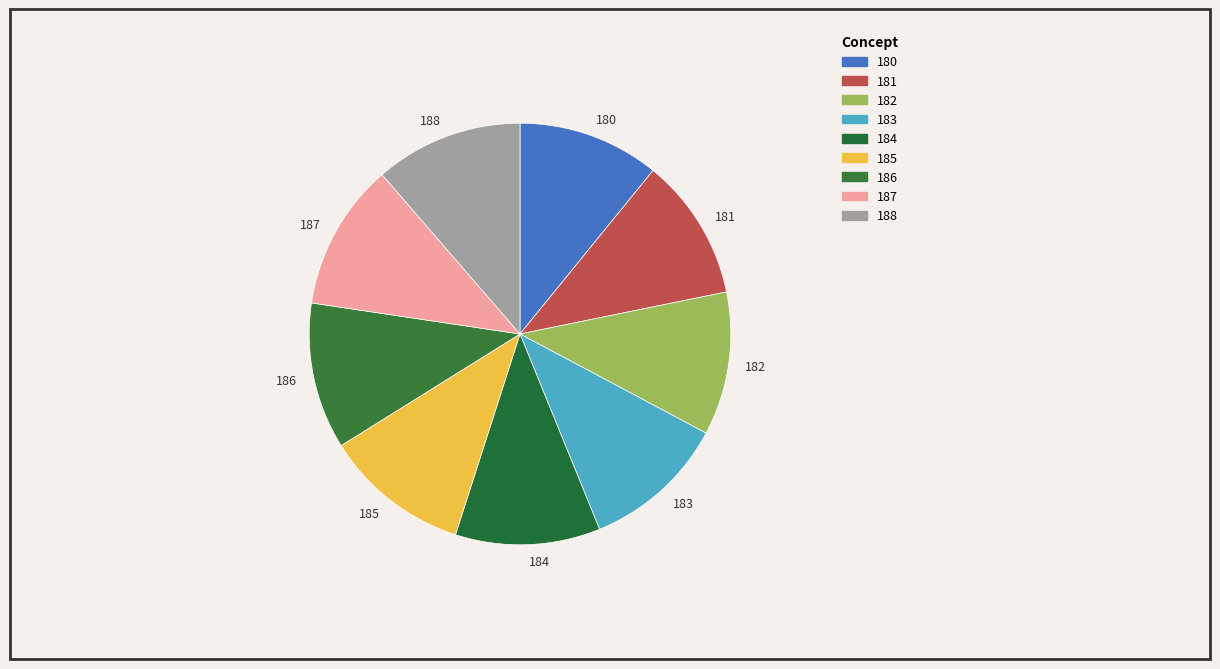

True or false: 180 accounts for 11% of the total.

True